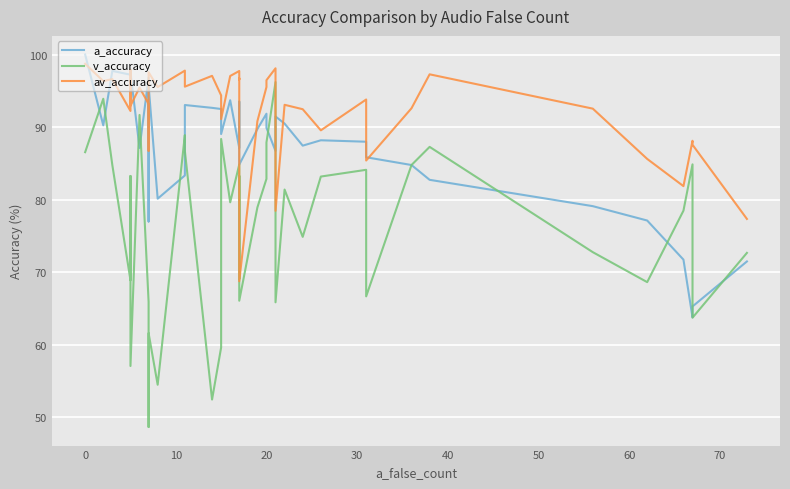

List the series in order of their peak value, highest first.

a_accuracy, av_accuracy, v_accuracy